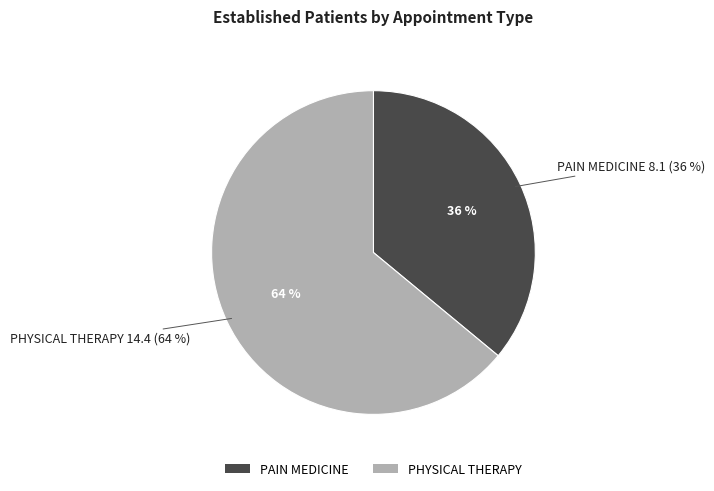

What percentage do PHYSICAL THERAPY and PAIN MEDICINE together represent?

100.0%